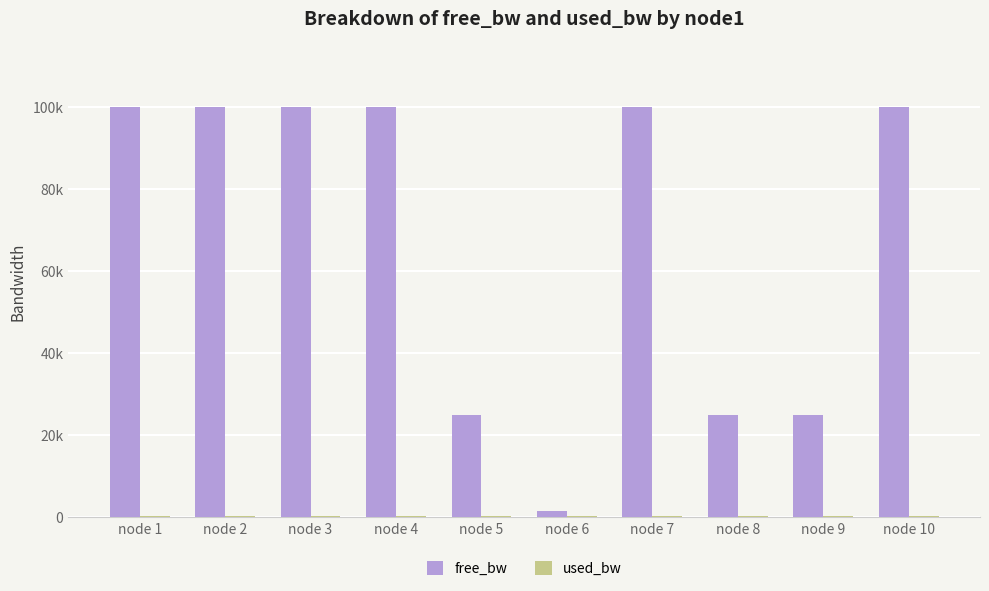

Where is used_bw nearest to the value 191?

node 1